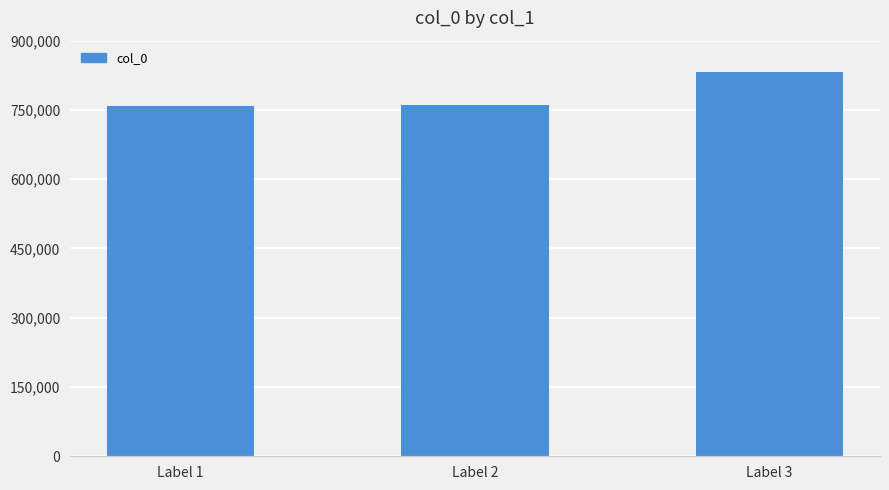

Approximately how many times larger is the value at Label 3 compared to Label 2?

1.1